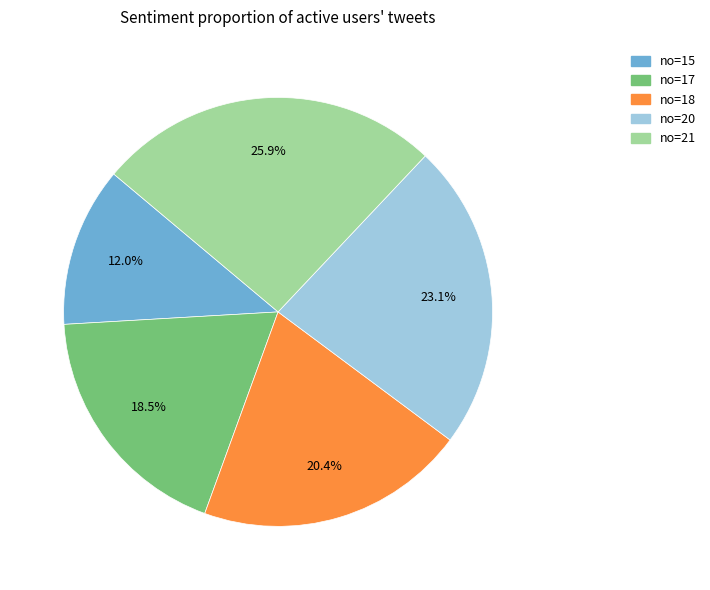

Is there any slice that represents more than half of the pie?

No